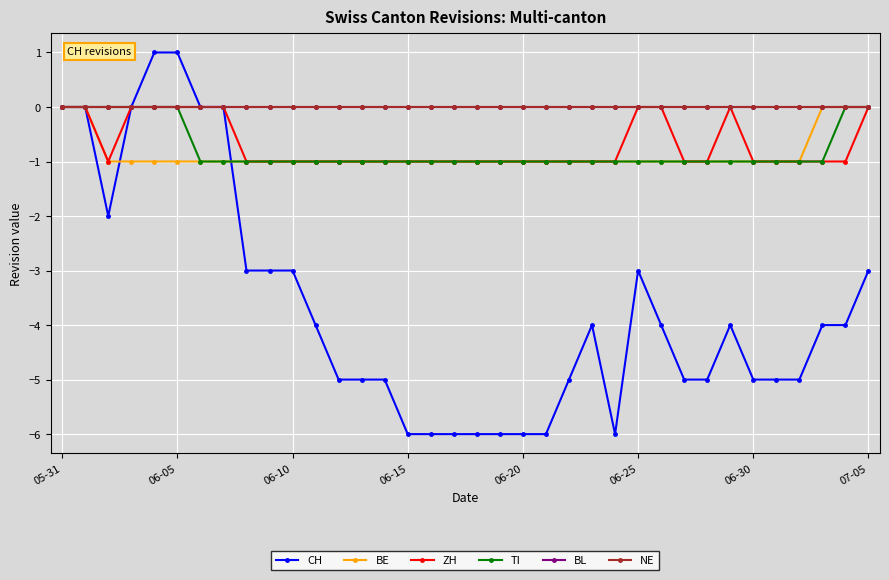

At how many categories does at least one series exceed 0?

2